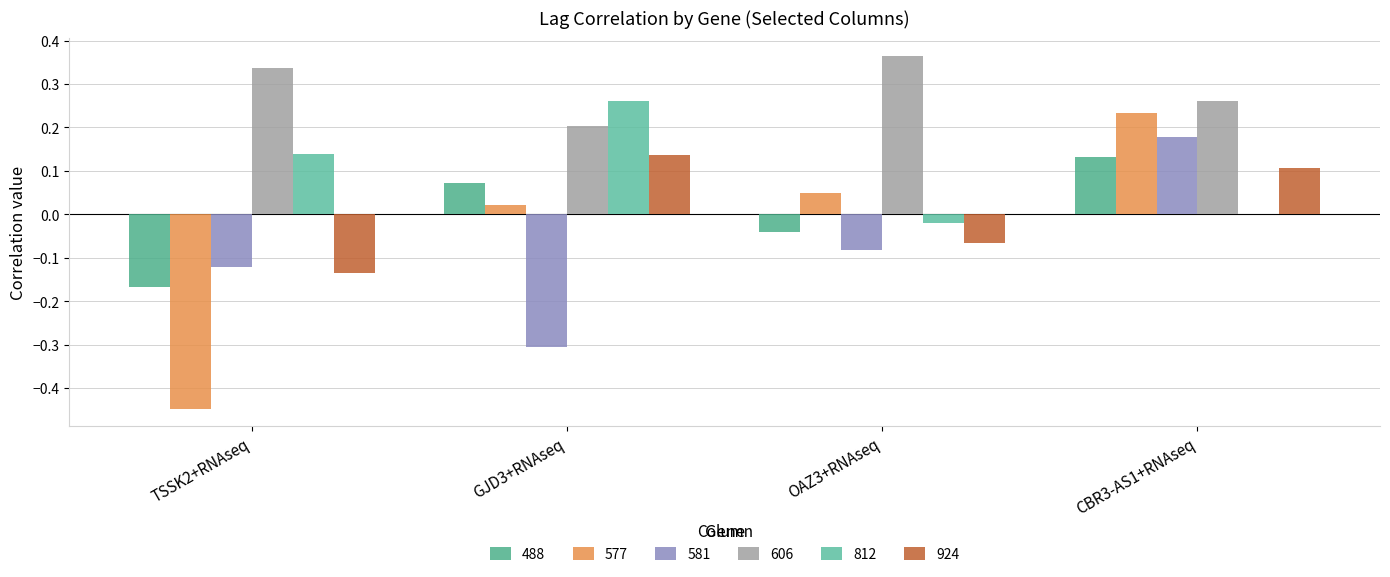

What is the greatest value displayed?

0.4